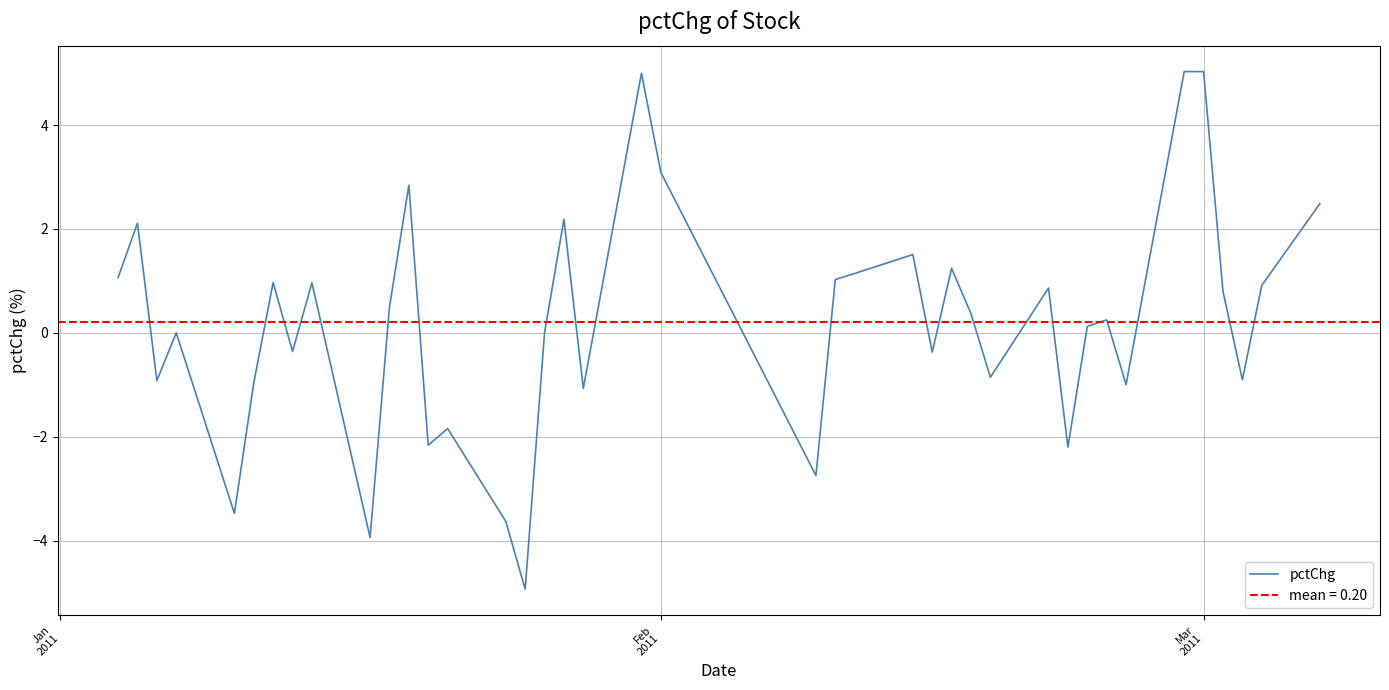

What is the difference between the maximum and minimum values?

10.0